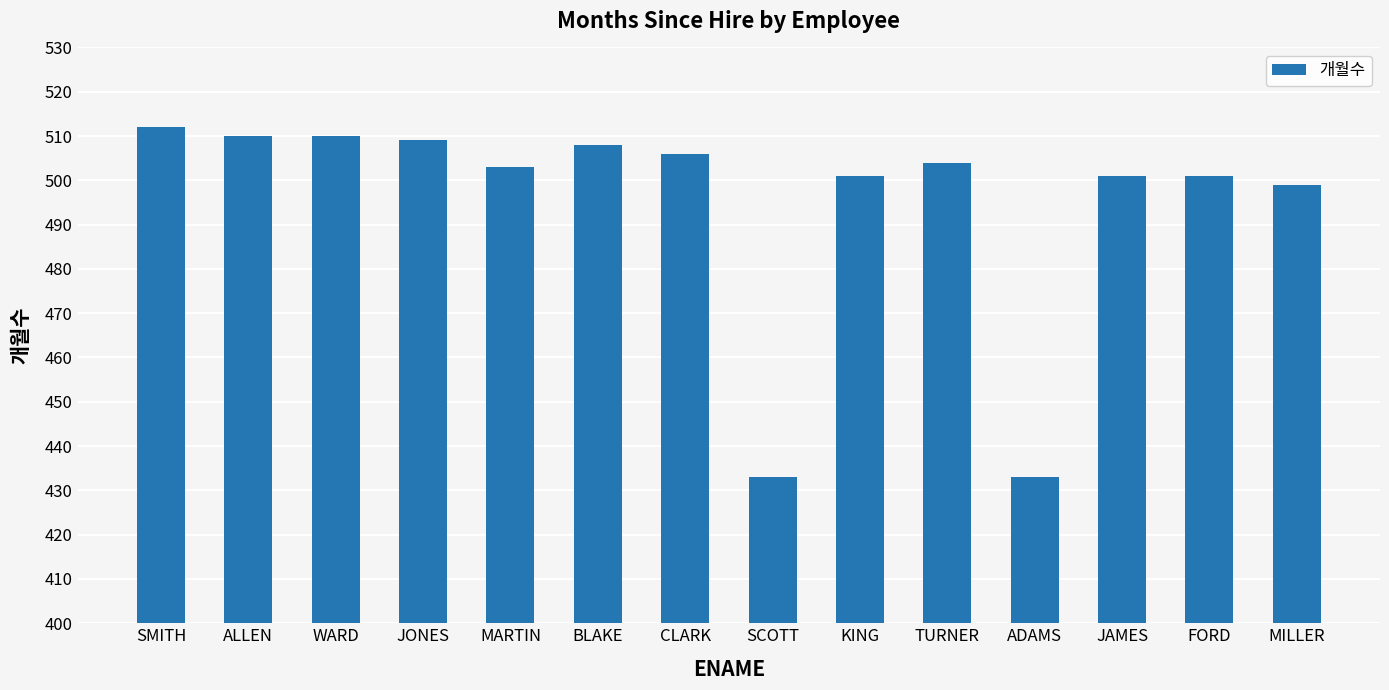

What is the minimum value shown in the chart?

433